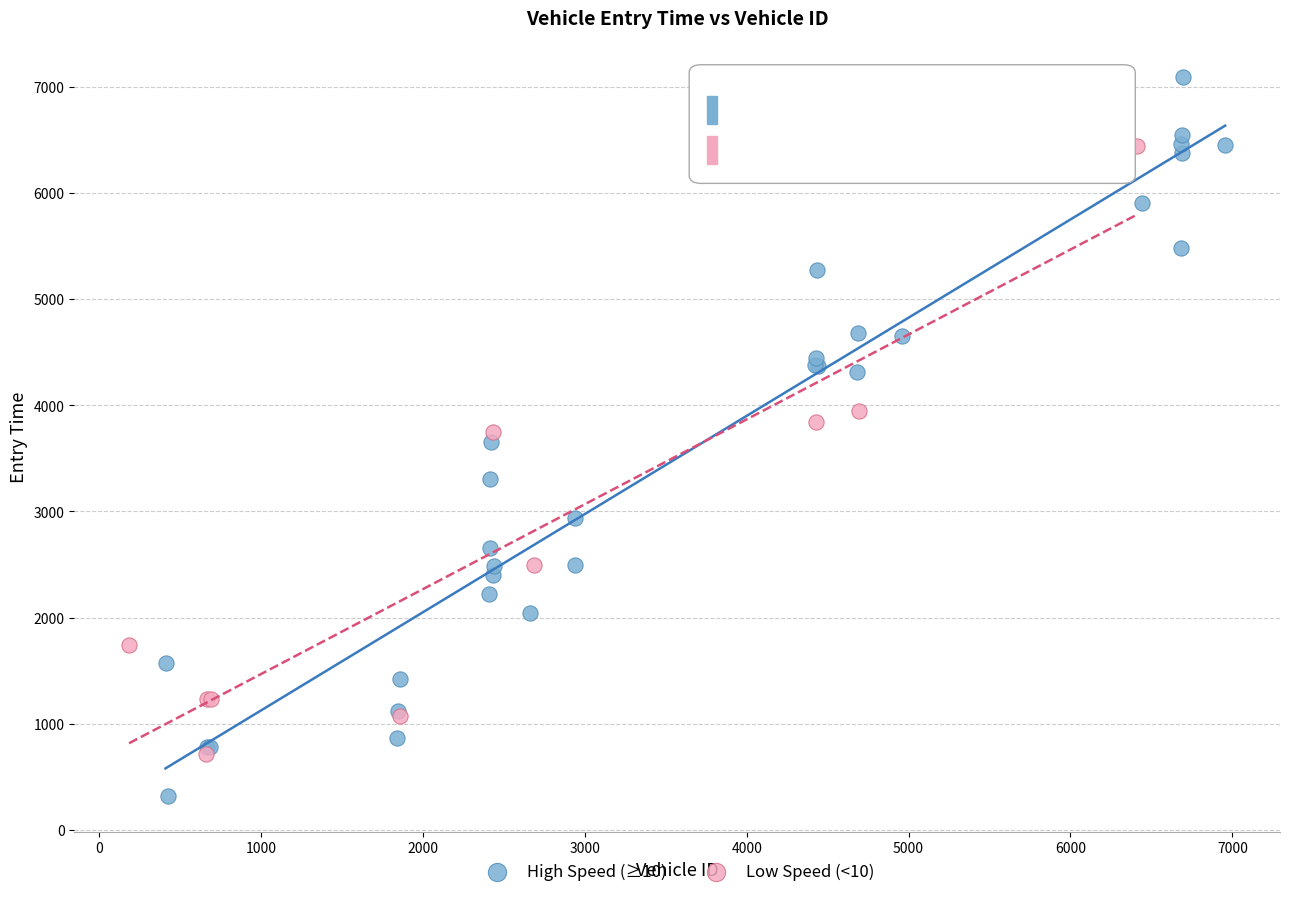

Which series has the largest Y range (max minus min)?

High Speed (≥10)